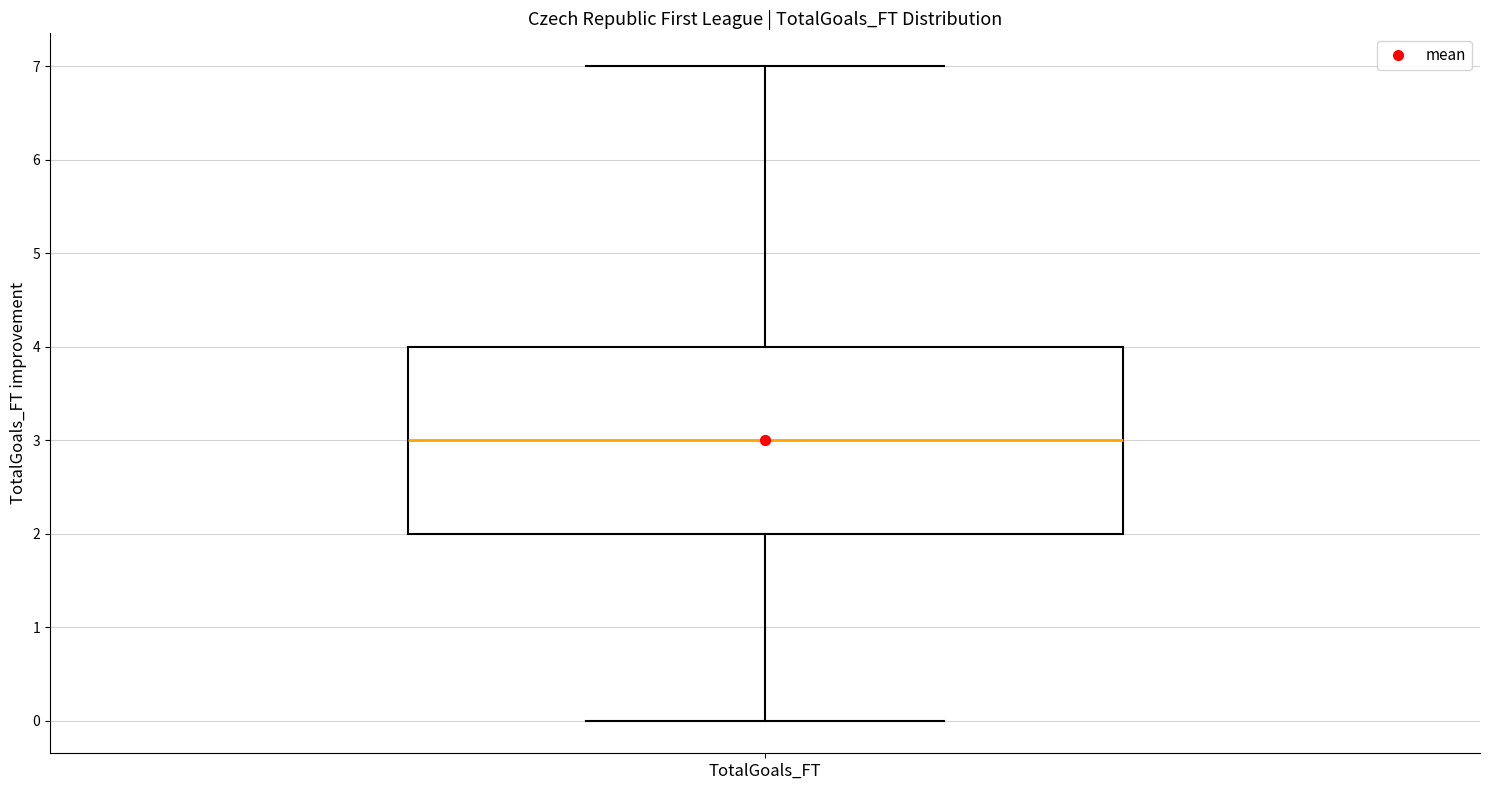

Where is the upper edge of the box for TotalGoals_FT on the y-axis? The values are not printed on the chart, so give them approximately, as read against the axis.

4